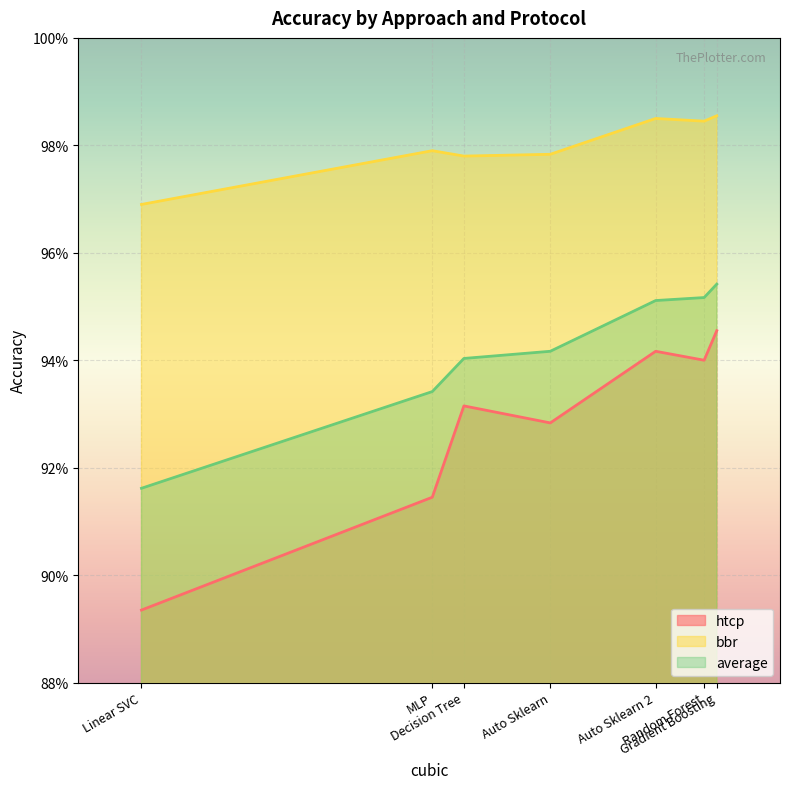

What are all the series names shown in the legend?

htcp, bbr, average